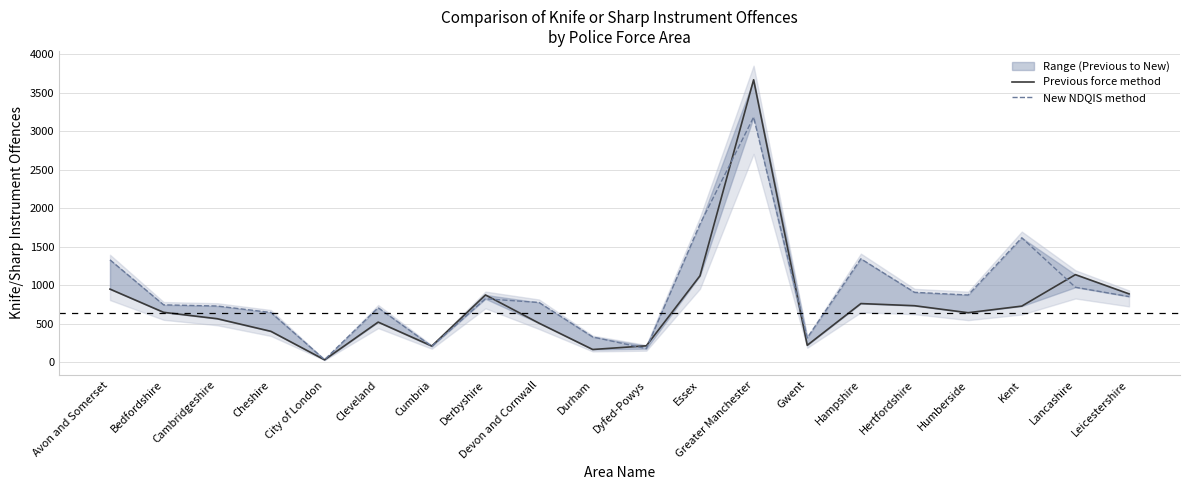

Does the chart have visible grid lines?

Yes